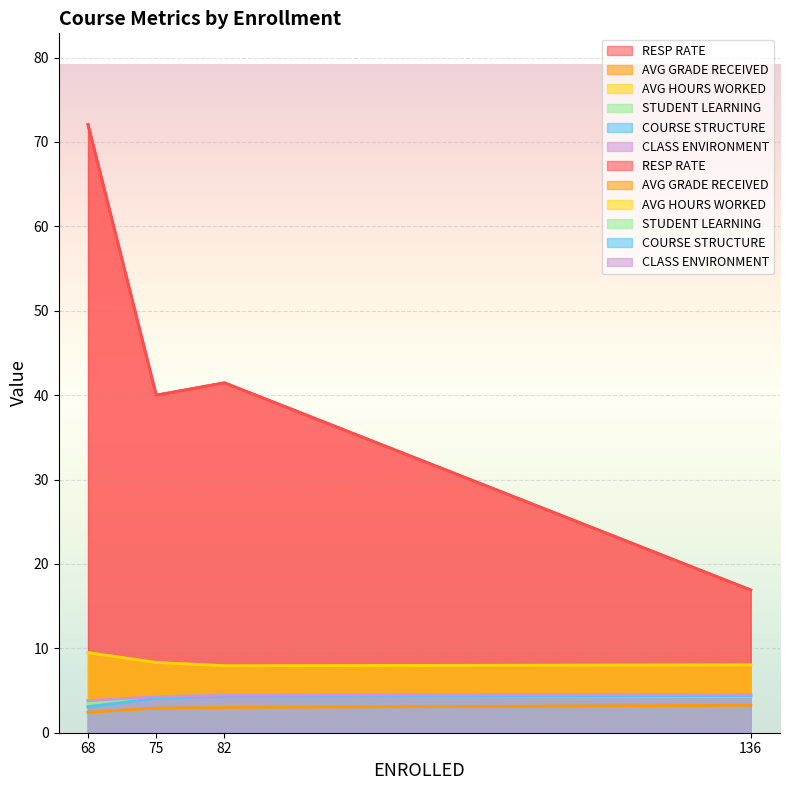

True or false: COURSE STRUCTURE has more than 0 points higher than both neighbors.

False